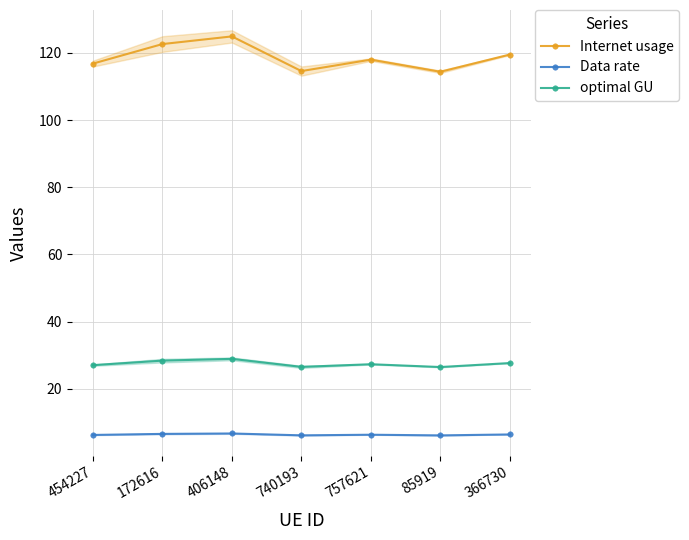

How many data points does each series have?

7